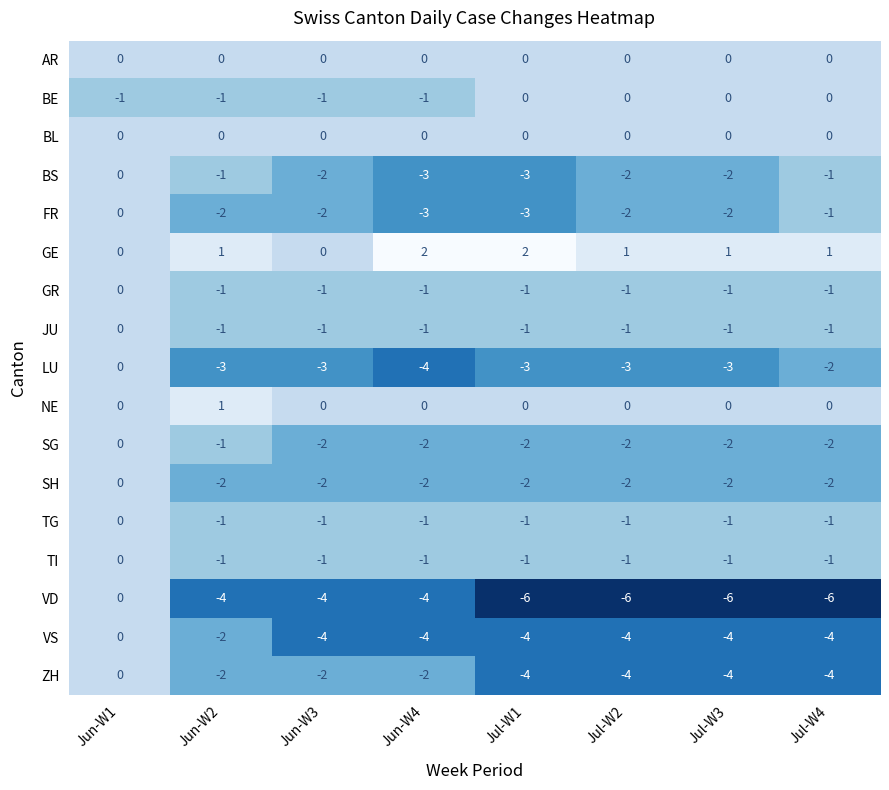

The BS series shows -1 at Jun-W2. True or false?

True